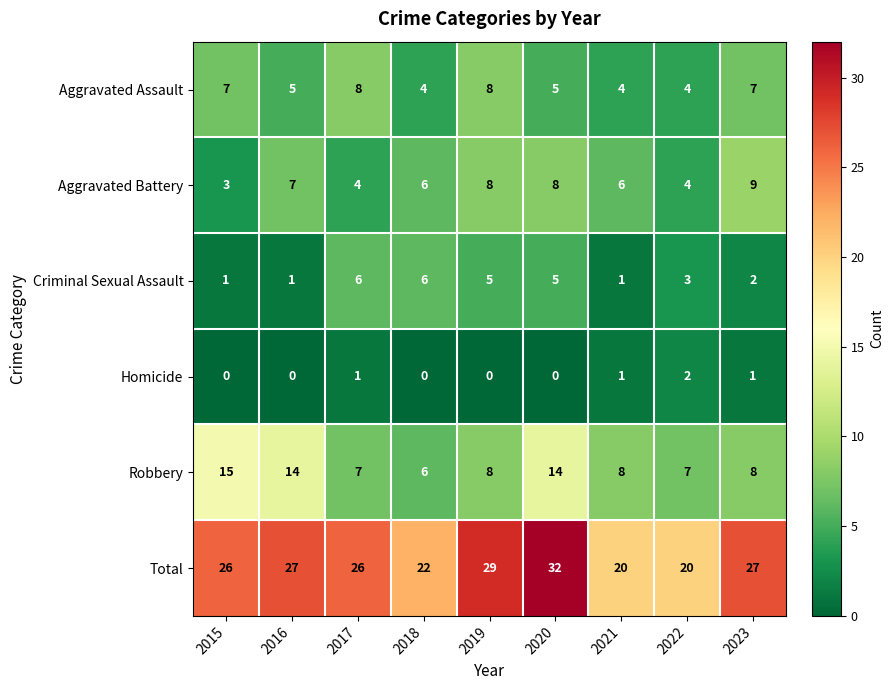

Is the value of Aggravated Assault at 2021 greater than the value of Homicide at 2020?

Yes